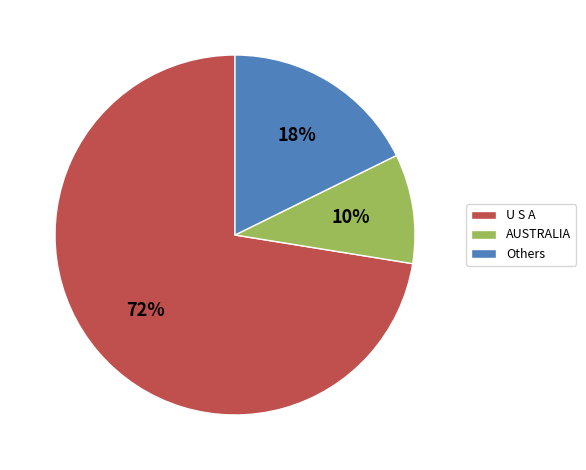

Does any single category account for the majority?

Yes